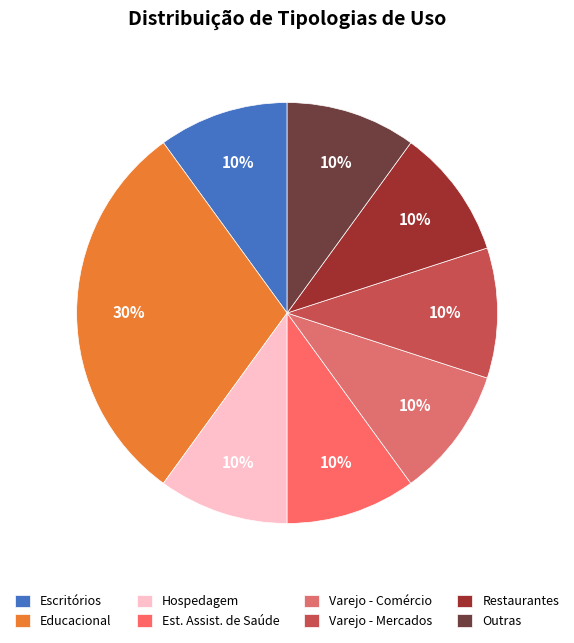

To the nearest percent, what is the difference between the largest and smallest slice percentages?

20%